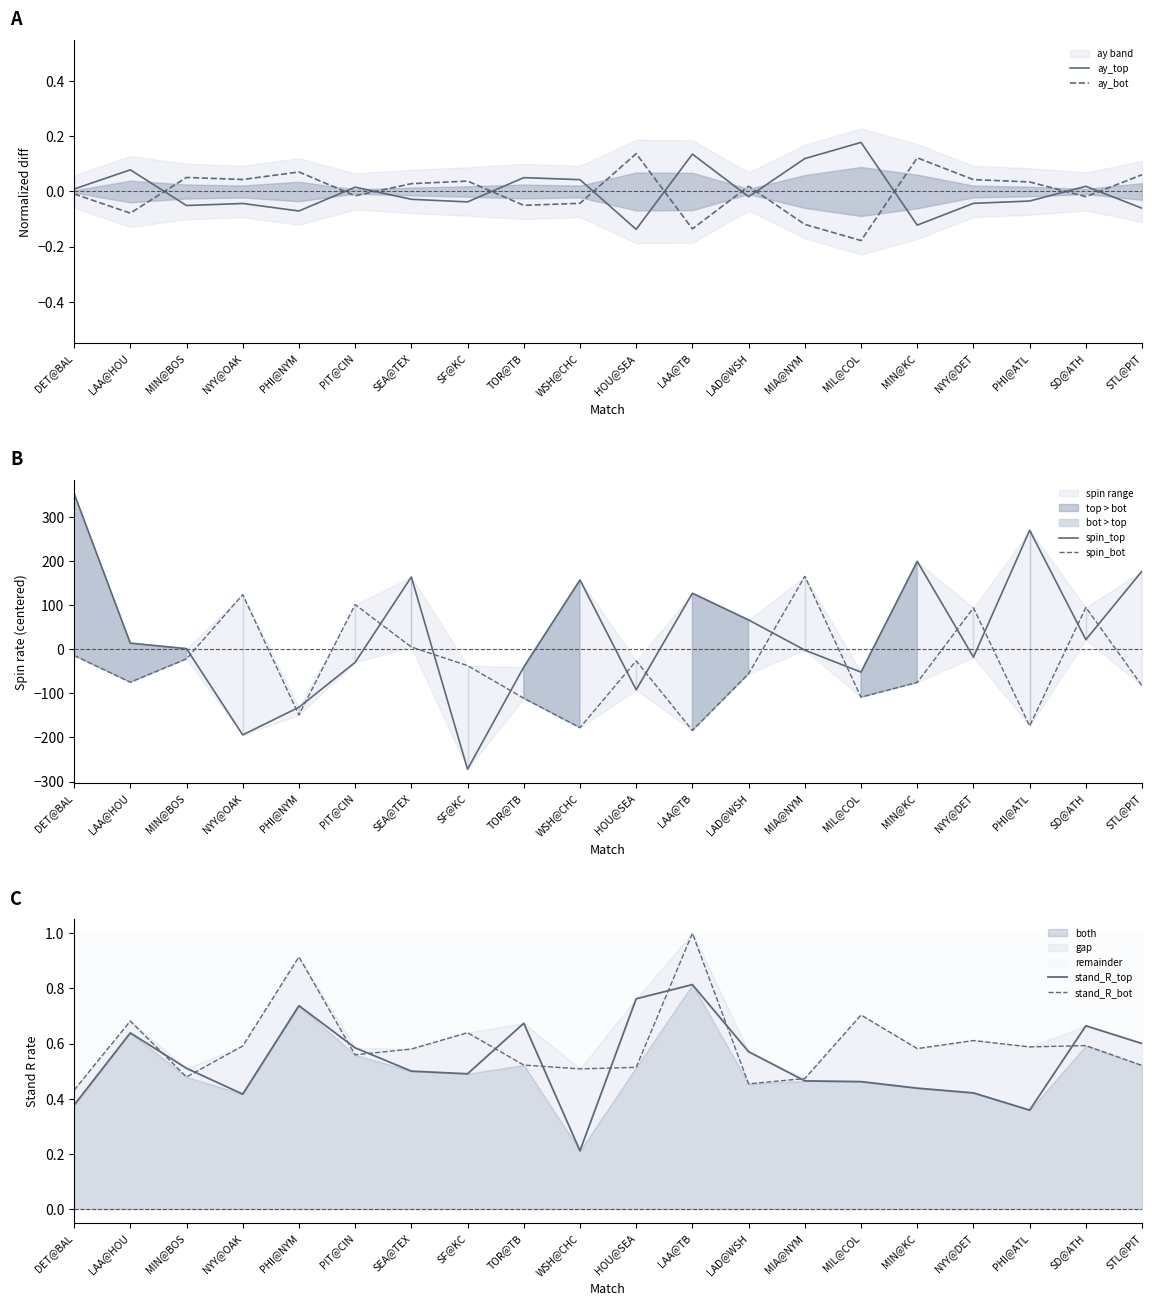

Reading left to right, what are all the values shown in this chart?

ay_top: 0.0	0.1	-0.1	-0.0	-0.1	0.0	-0.0	-0.0	0.1	0.0	-0.1	0.1	-0.0	0.1	0.2	-0.1	-0.0	-0.0	0.0	-0.1
ay_bot: -0.0	-0.1	0.1	0.0	0.1	-0.0	0.0	0.0	-0.1	-0.0	0.1	-0.1	0.0	-0.1	-0.2	0.1	0.0	0.0	-0.0	0.1
spin_top: 352.7	13.6	1.1	-194.3	-131.7	-30.0	163.5	-272.0	-40.7	156.6	-92.3	126.6	66.1	-2.2	-52.1	198.8	-18.2	269.3	21.4	176.9
spin_bot: -14.4	-75.0	-22.0	123.5	-149.3	100.9	4.8	-37.4	-111.3	-178.0	-26.6	-184.3	-55.8	164.9	-108.9	-75.4	93.6	-174.0	94.5	-83.1
stand_R_top: 0.4	0.6	0.5	0.4	0.7	0.6	0.5	0.5	0.7	0.2	0.8	0.8	0.6	0.5	0.5	0.4	0.4	0.4	0.7	0.6
stand_R_bot: 0.4	0.7	0.5	0.6	0.9	0.6	0.6	0.6	0.5	0.5	0.5	1.0	0.5	0.5	0.7	0.6	0.6	0.6	0.6	0.5